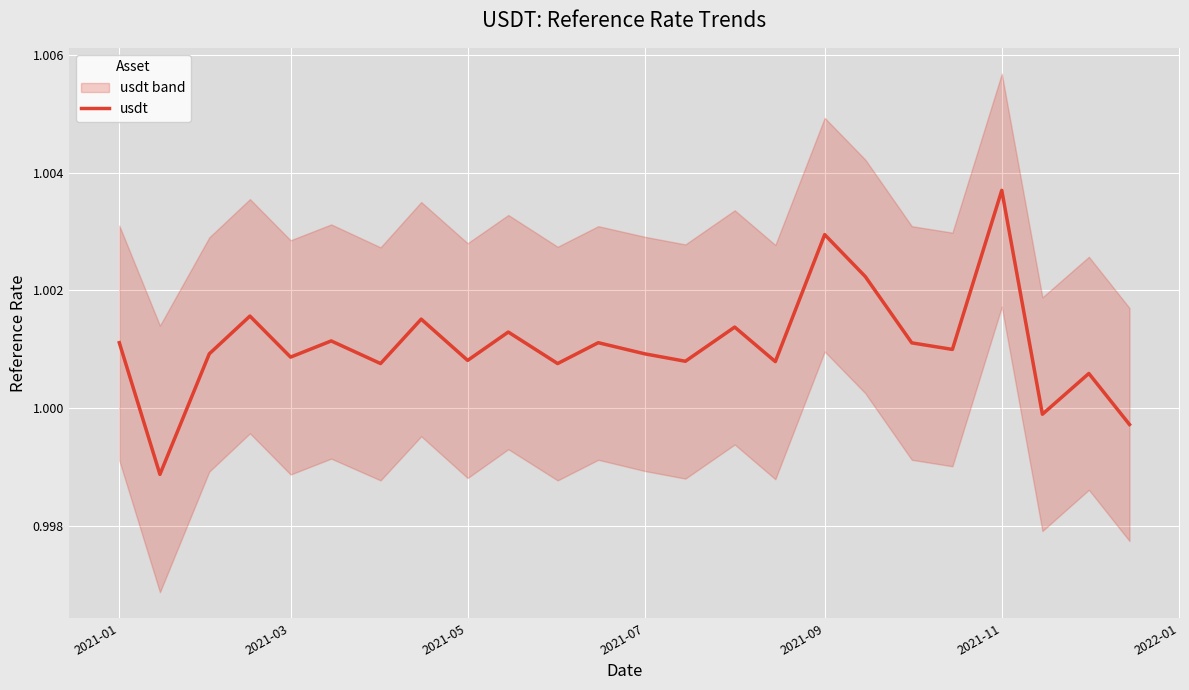

Which category has the highest value in the usdt series?

2021-11